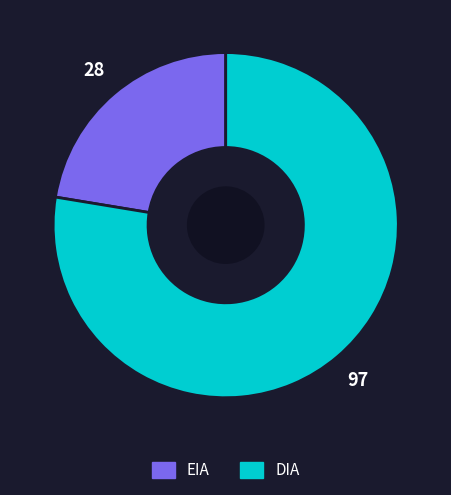

Is EIA the majority of the pie?

No